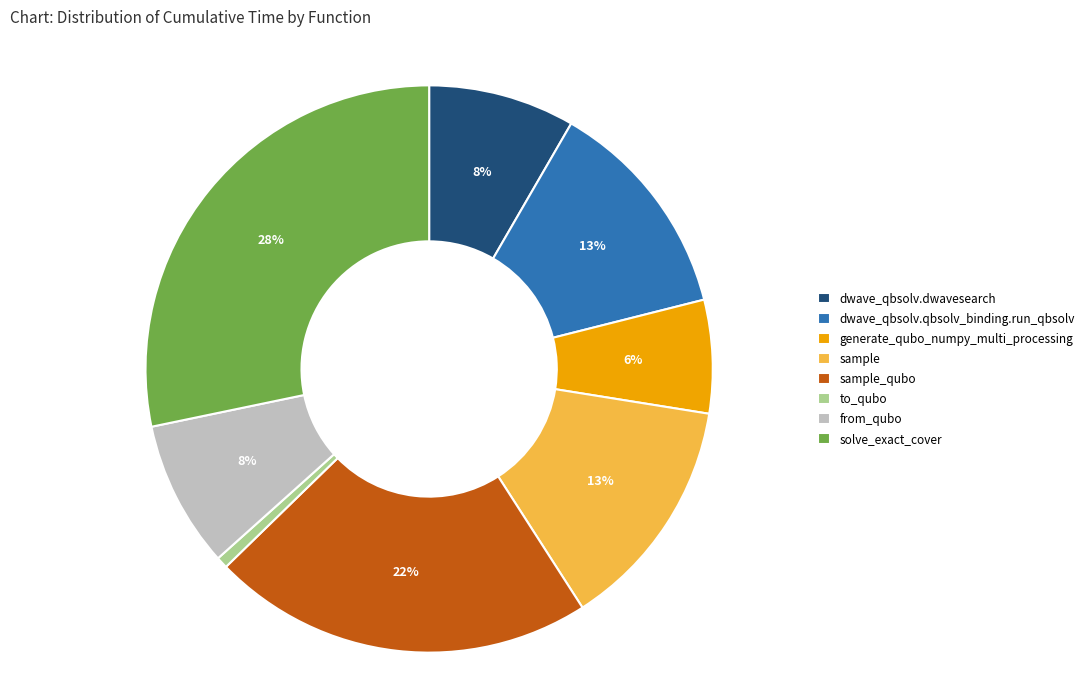

To the nearest percent, what percentage of the pie is sample?

13%